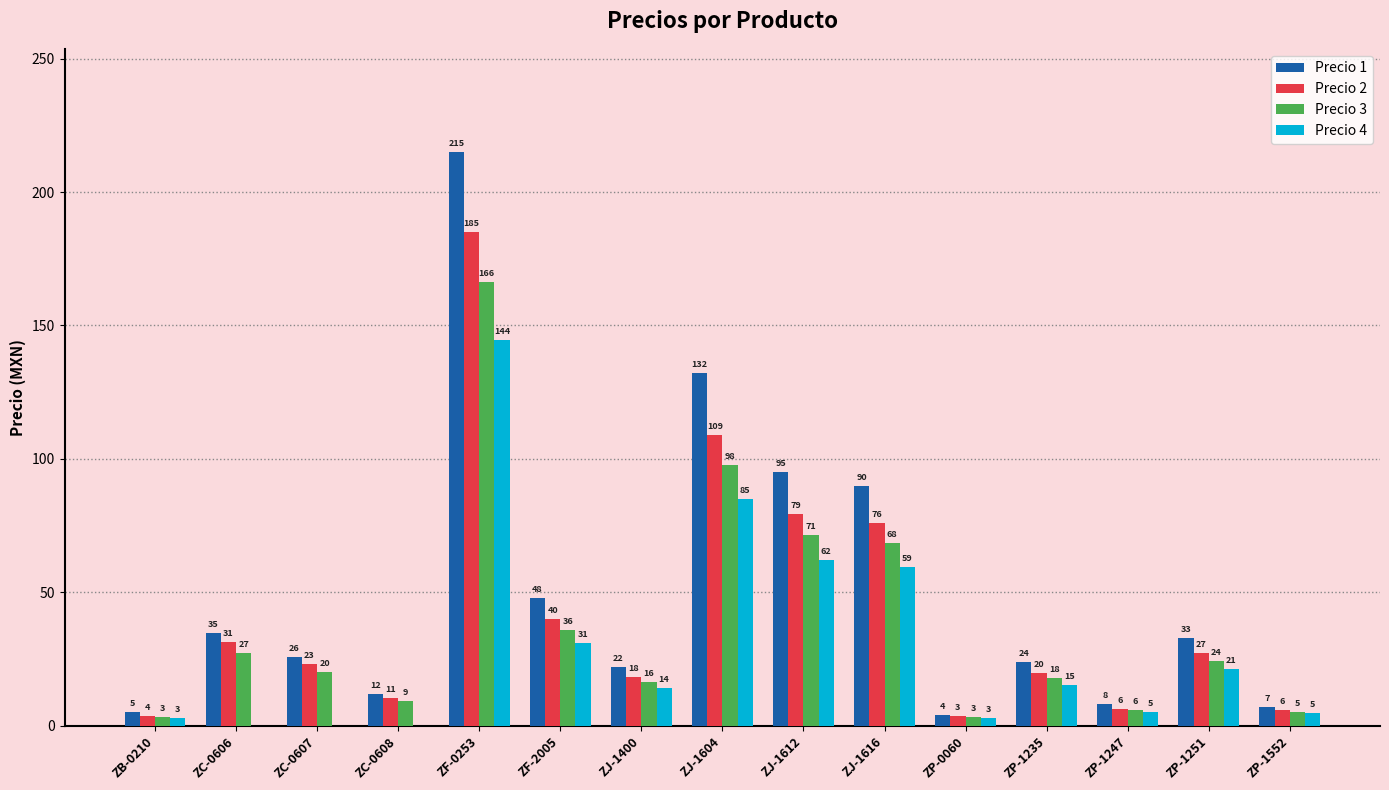

What is the difference between the Precio 2 values at ZJ-1612 and ZP-1251?

52.2